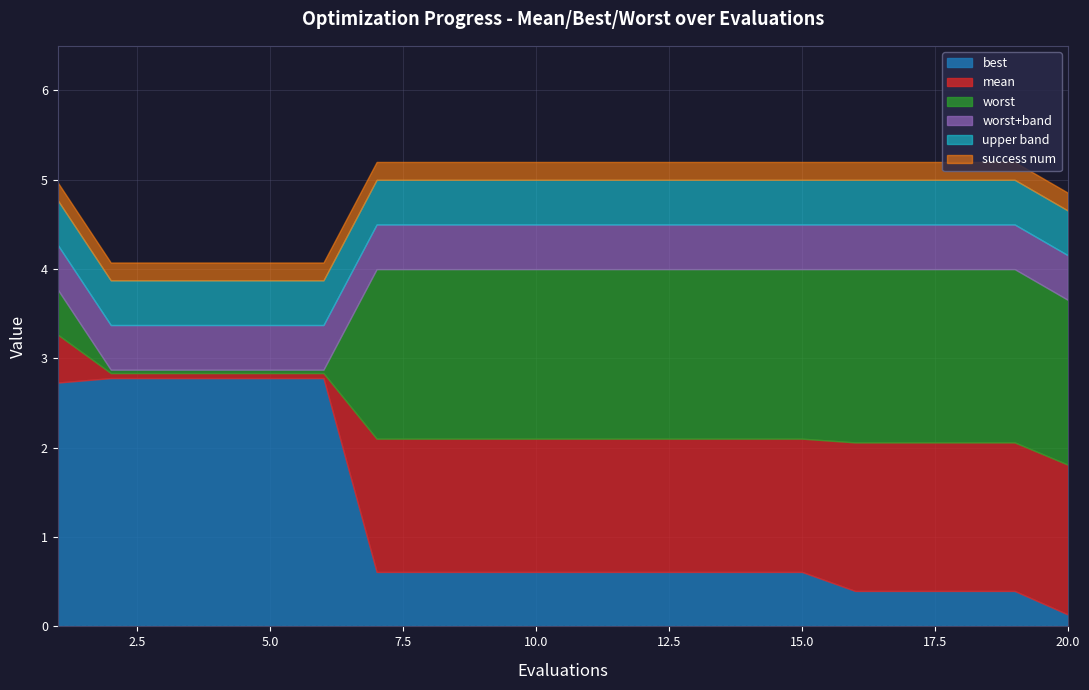

Reading right to left, extract all data points from this chart.

mean: 1.8	2.1	2.1	2.1	2.1	2.1	2.1	2.1	2.1	2.1	2.1	2.1	2.1	2.1	2.8	2.8	2.8	2.8	2.8	3.3
best: 0.1	0.4	0.4	0.4	0.4	0.6	0.6	0.6	0.6	0.6	0.6	0.6	0.6	0.6	2.8	2.8	2.8	2.8	2.8	2.7
worst: 3.7	4.0	4.0	4.0	4.0	4.0	4.0	4.0	4.0	4.0	4.0	4.0	4.0	4.0	2.9	2.9	2.9	2.9	2.9	3.8
success num: 0.0	0.0	0.0	0.0	0.0	0.0	0.0	0.0	0.0	0.0	0.0	0.0	0.0	0.0	0.0	0.0	0.0	0.0	0.0	0.0